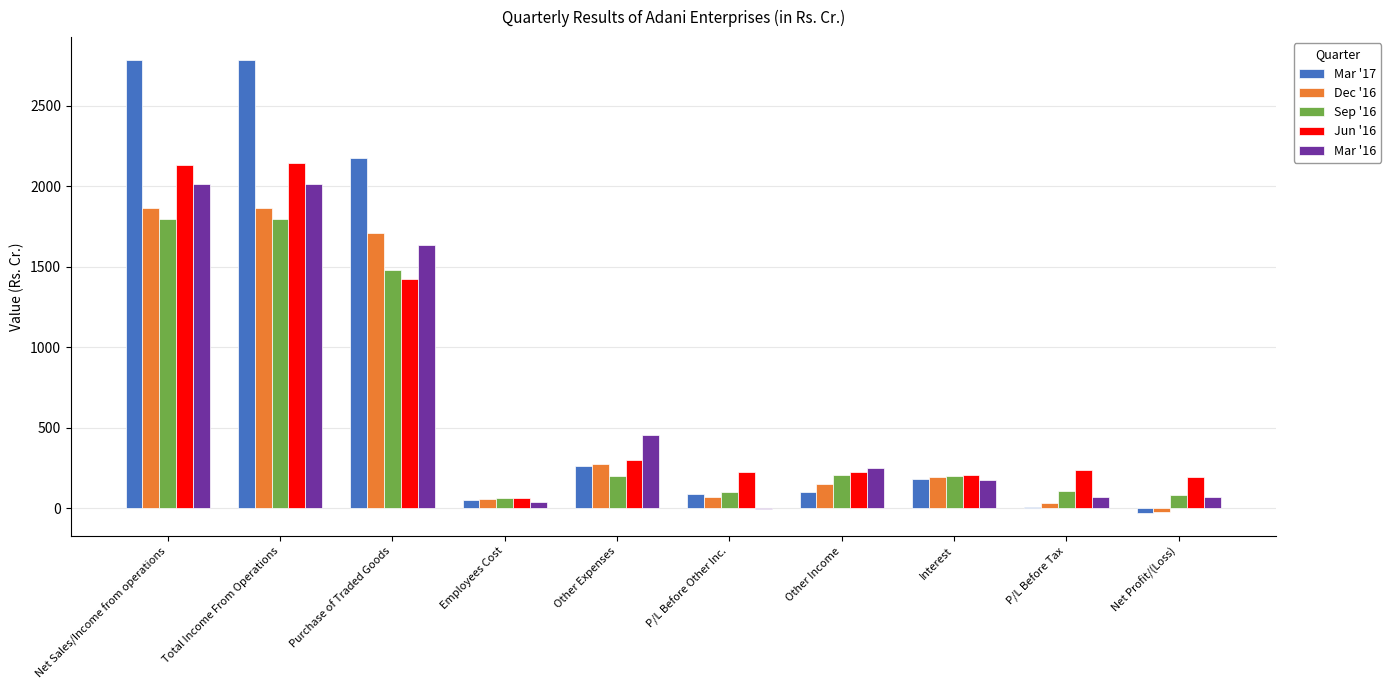

Is it true that Mar '16 equals 2012.4 at Total Income From Operations?

True